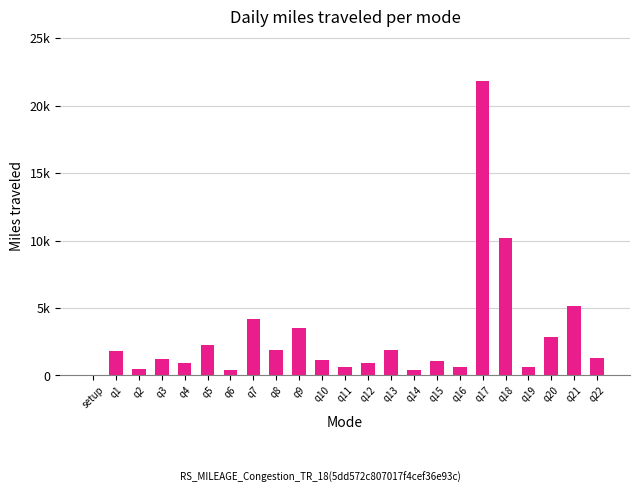

What is the change in value from q9 to q21?

+1684